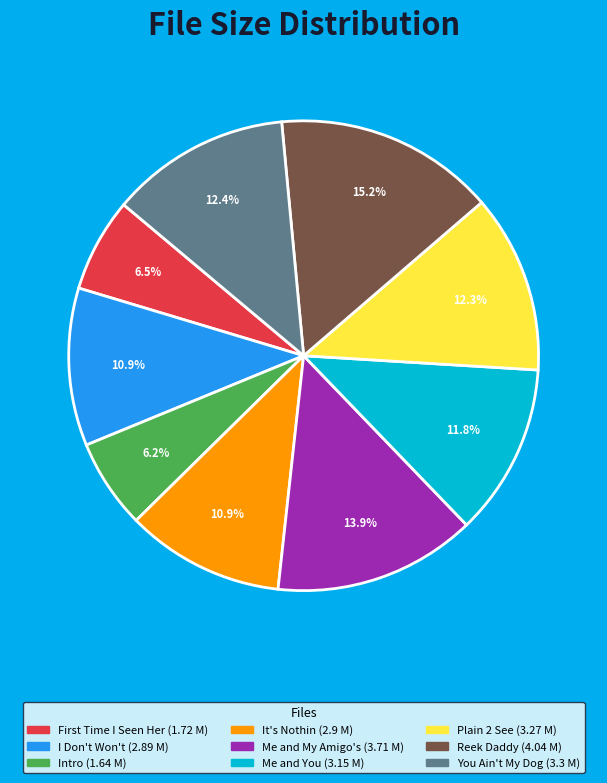

How many slices are in this pie chart?

9